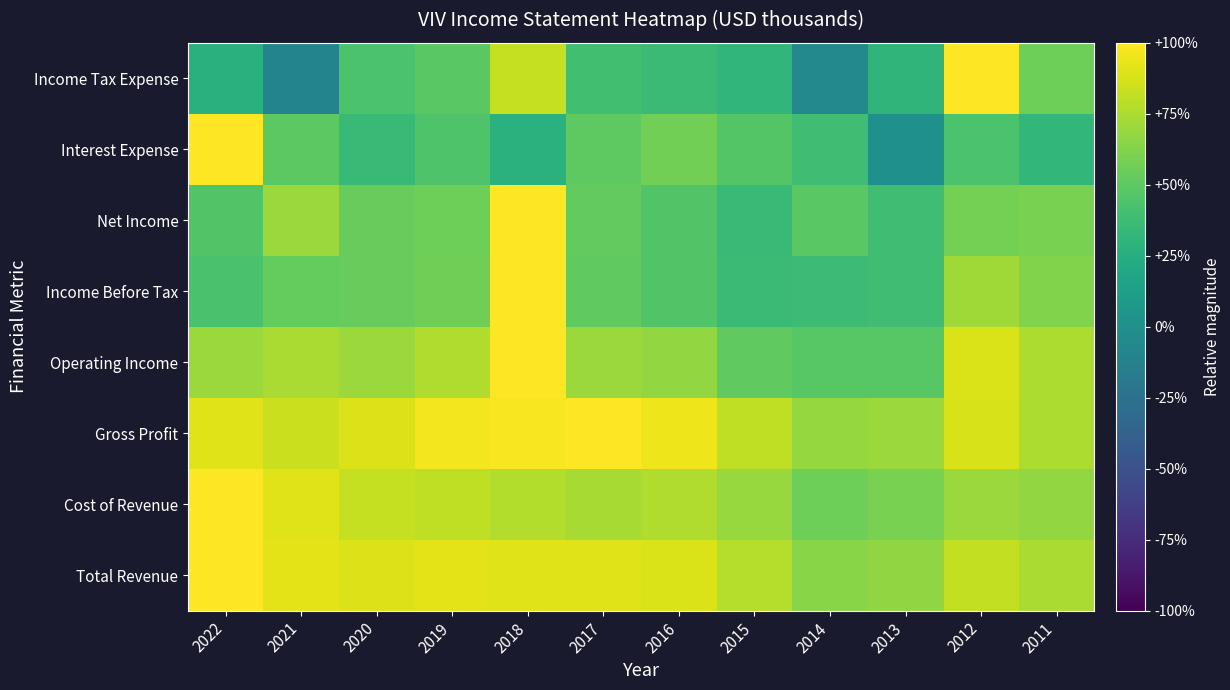

Count the number of categories in the chart.

12